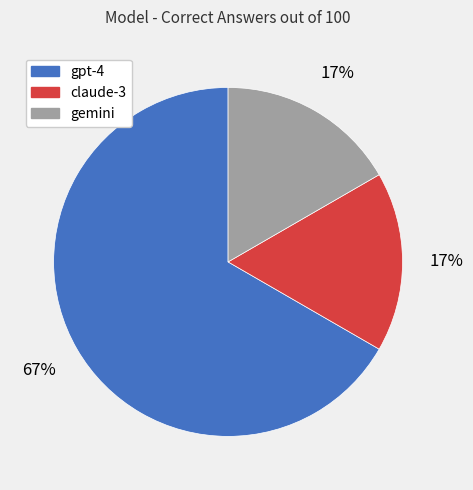

To the nearest percent, what is the average slice percentage?

33%